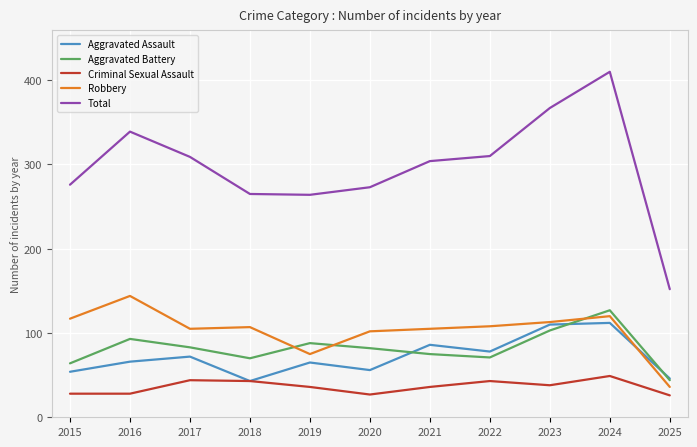

Is the value of Robbery at 2024 greater than the value of Aggravated Assault at 2020?

Yes